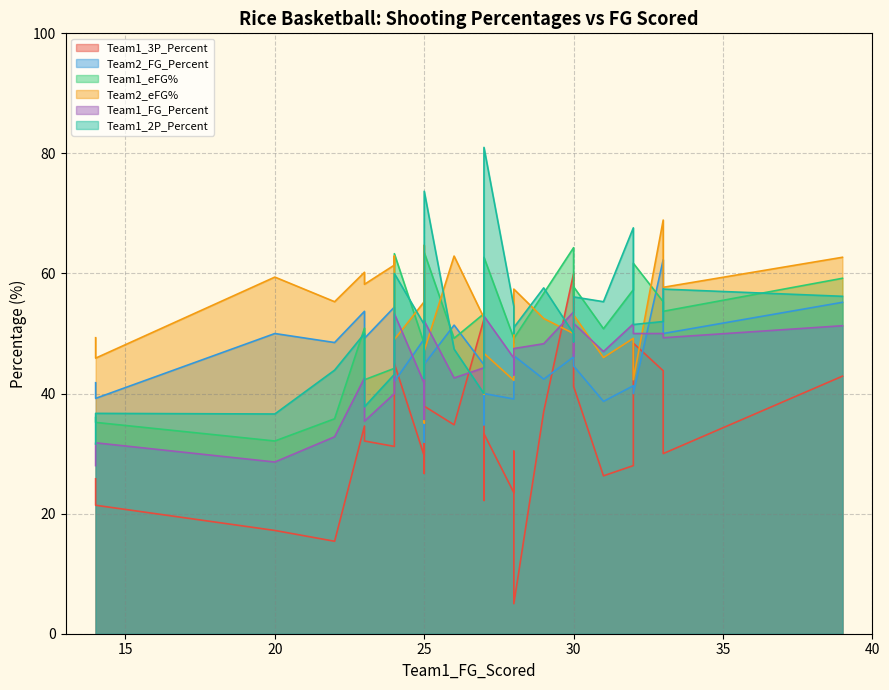

How many data points in Team2_eFG% are less than 53?

15